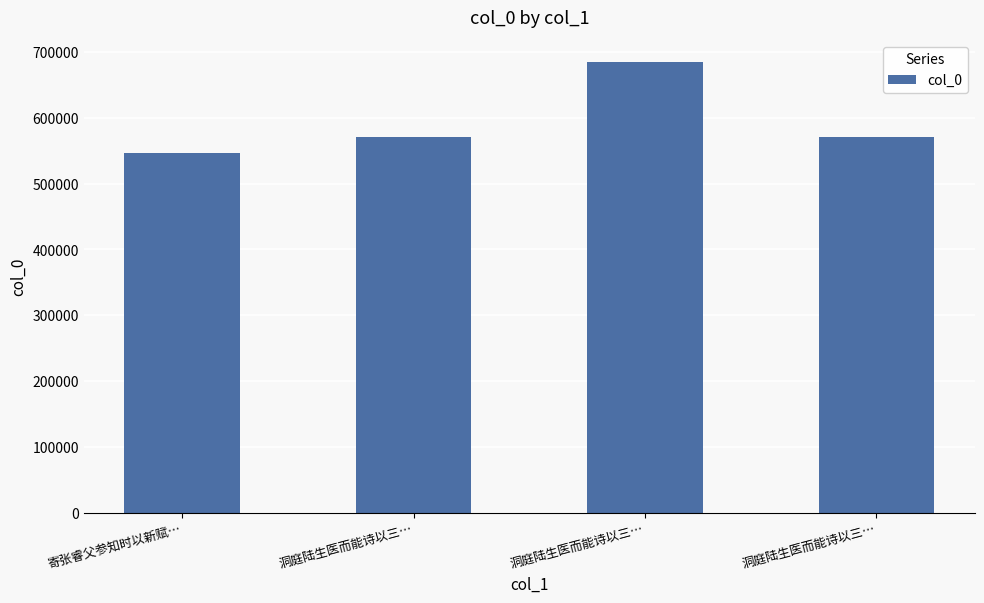

Are the bars horizontal?

No